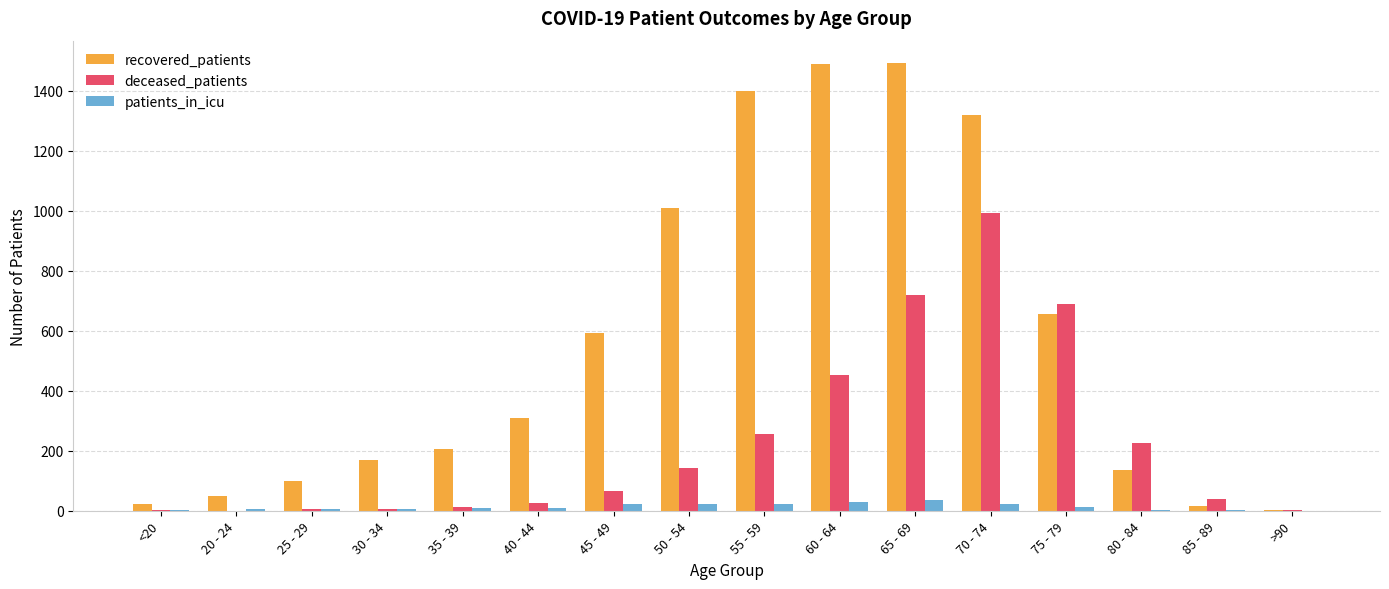

What is the sum of all recovered_patients values?

8981